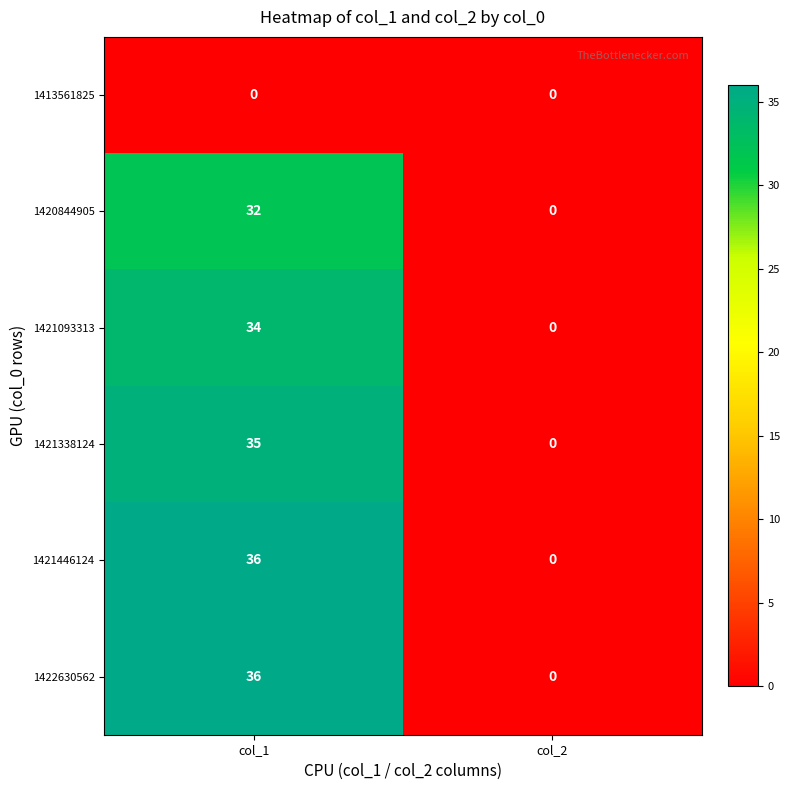

What is the total value across all series at col_1?

173